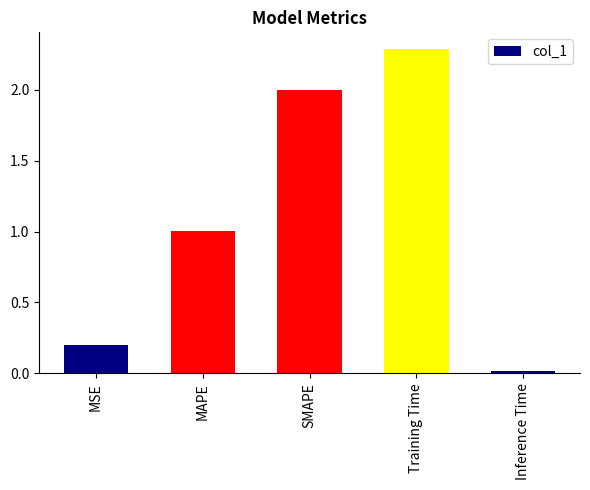

The chart shows a value of 2.3 at Training Time. True or false?

True